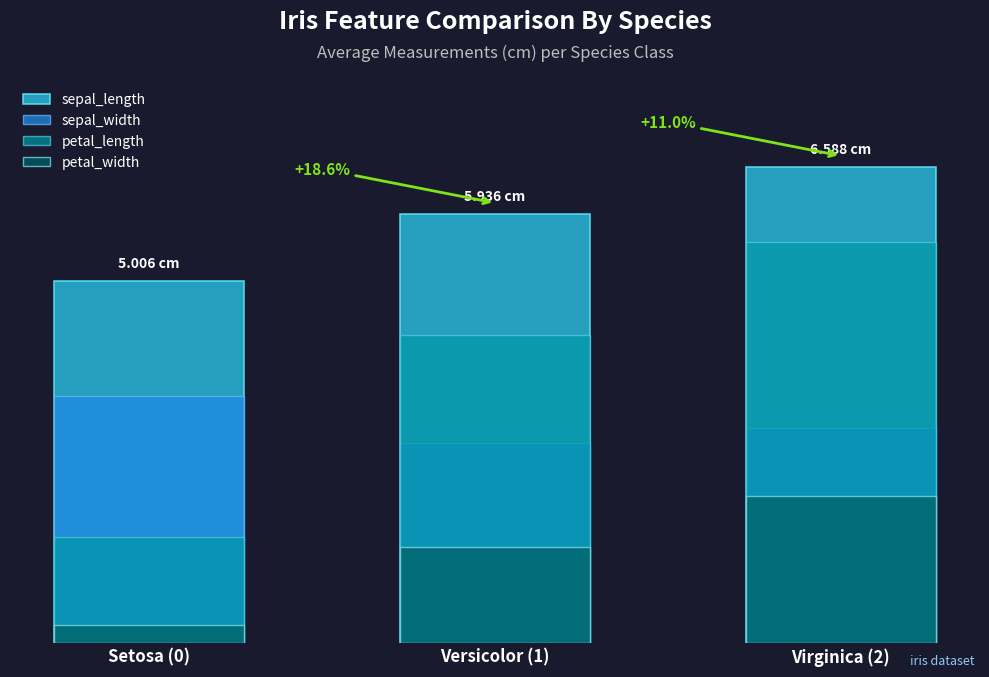

What is the difference between the maximum and minimum values in the petal_width series?

1.8